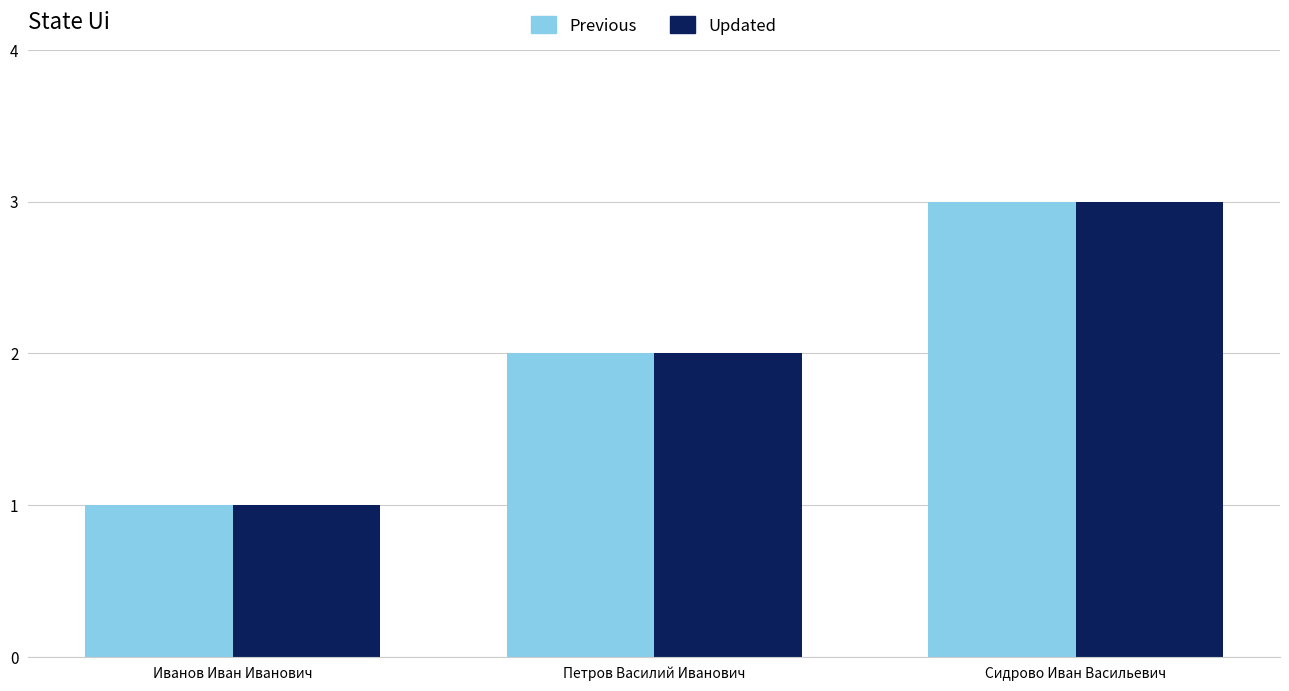

Is it true that Updated equals 0 at Иванов Иван Иванович?

False